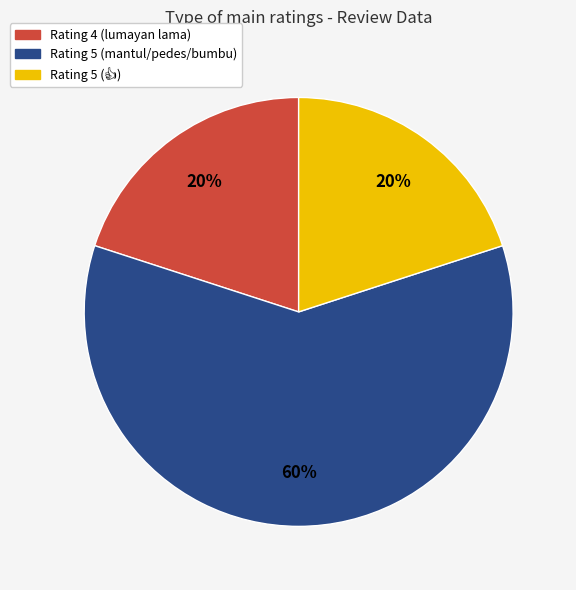

Is there a majority slice in this chart?

Yes